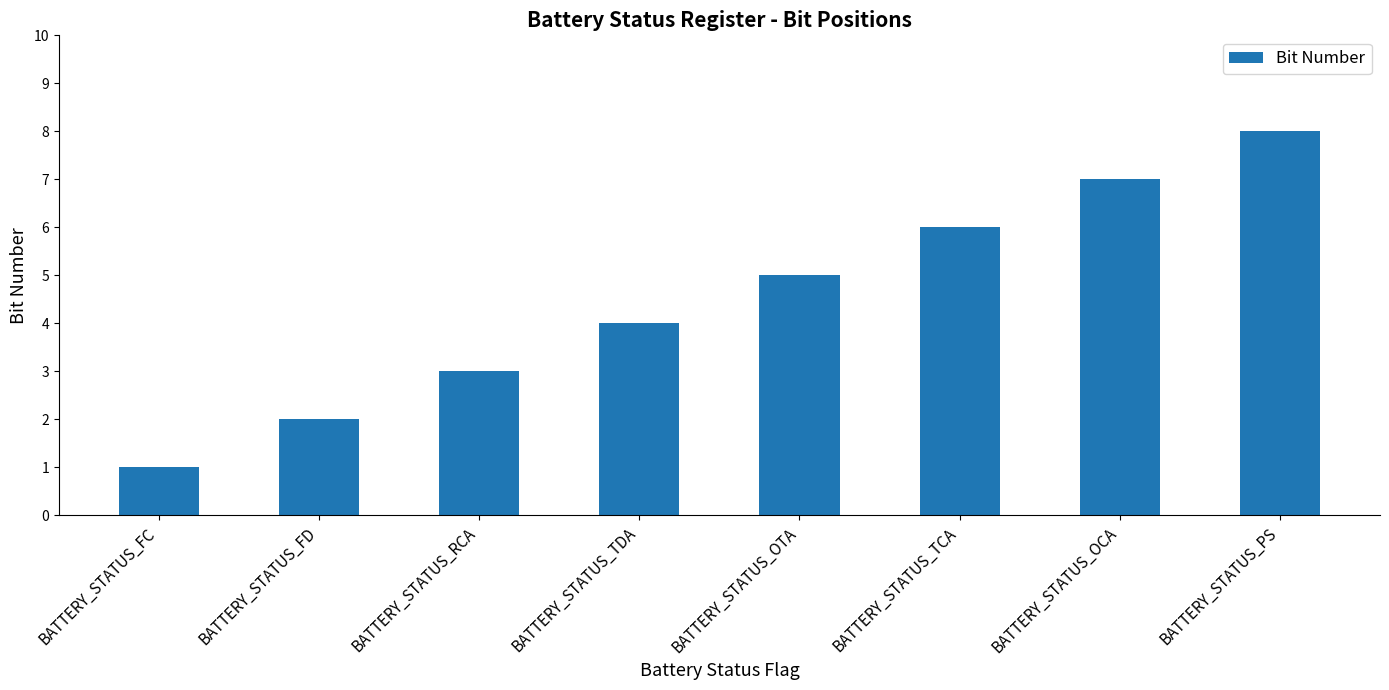

What is the difference between the values at BATTERY_STATUS_OCA and BATTERY_STATUS_TDA?

3